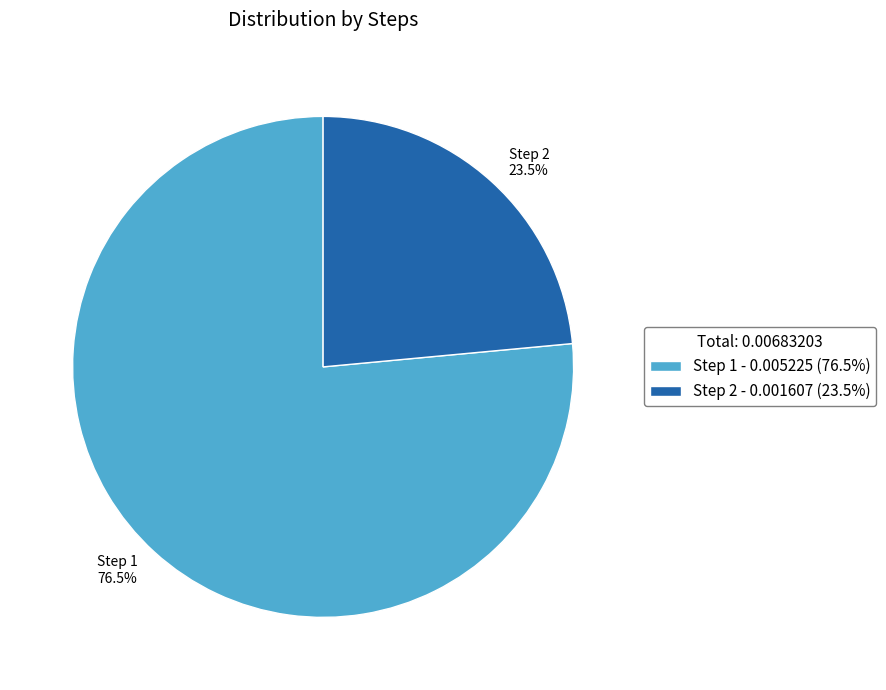

What is the smallest slice in the pie chart?

Step 2 - 0.001607 (23.5%)